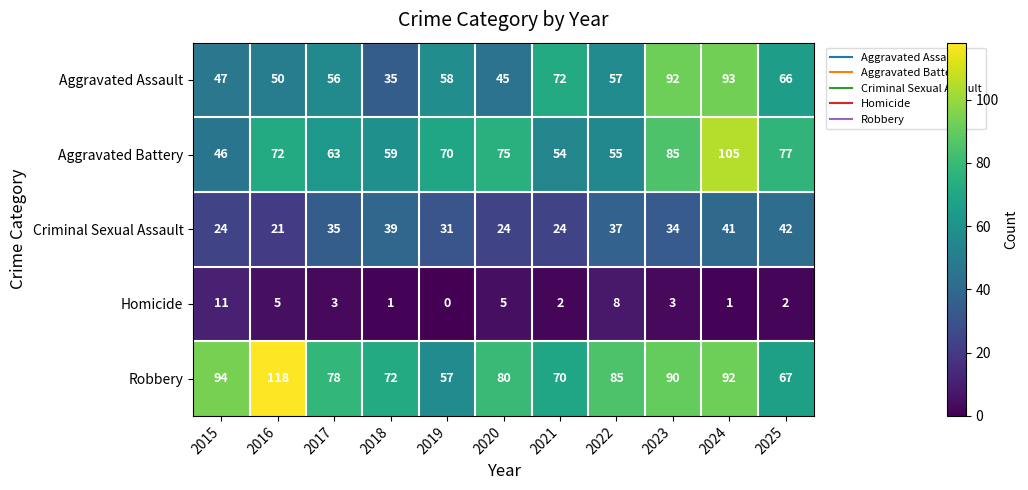

Is it true that Robbery equals 98 at 2019?

False